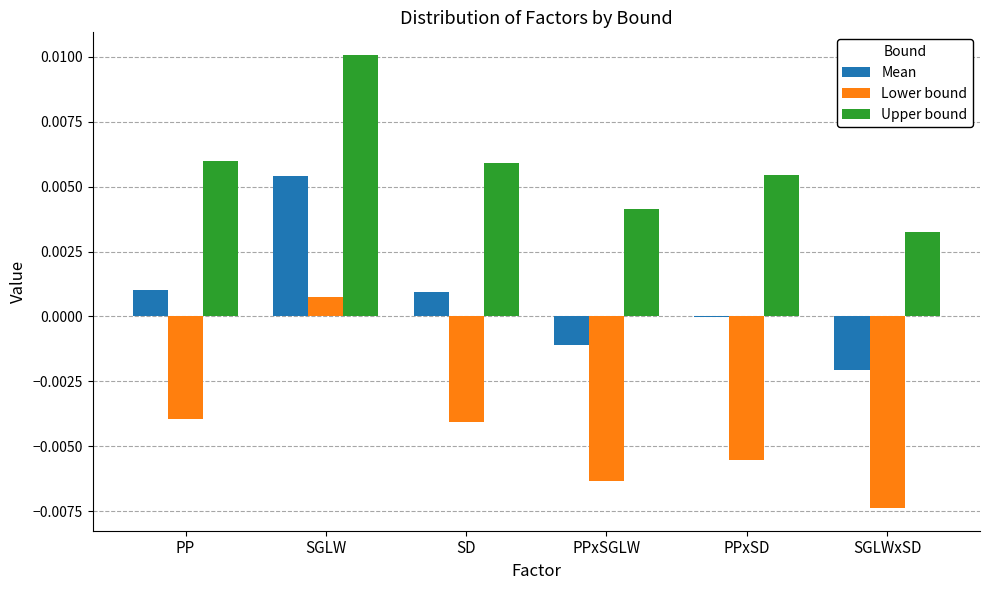

At which label does Upper bound reach its peak?

SGLW